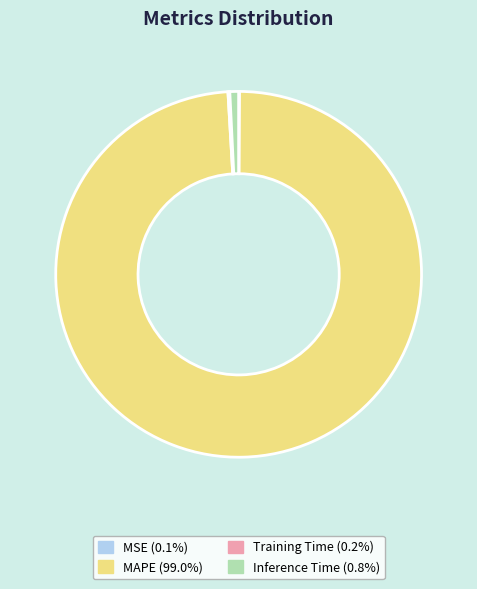

Is Inference Time (0.8%) the majority of the pie?

No